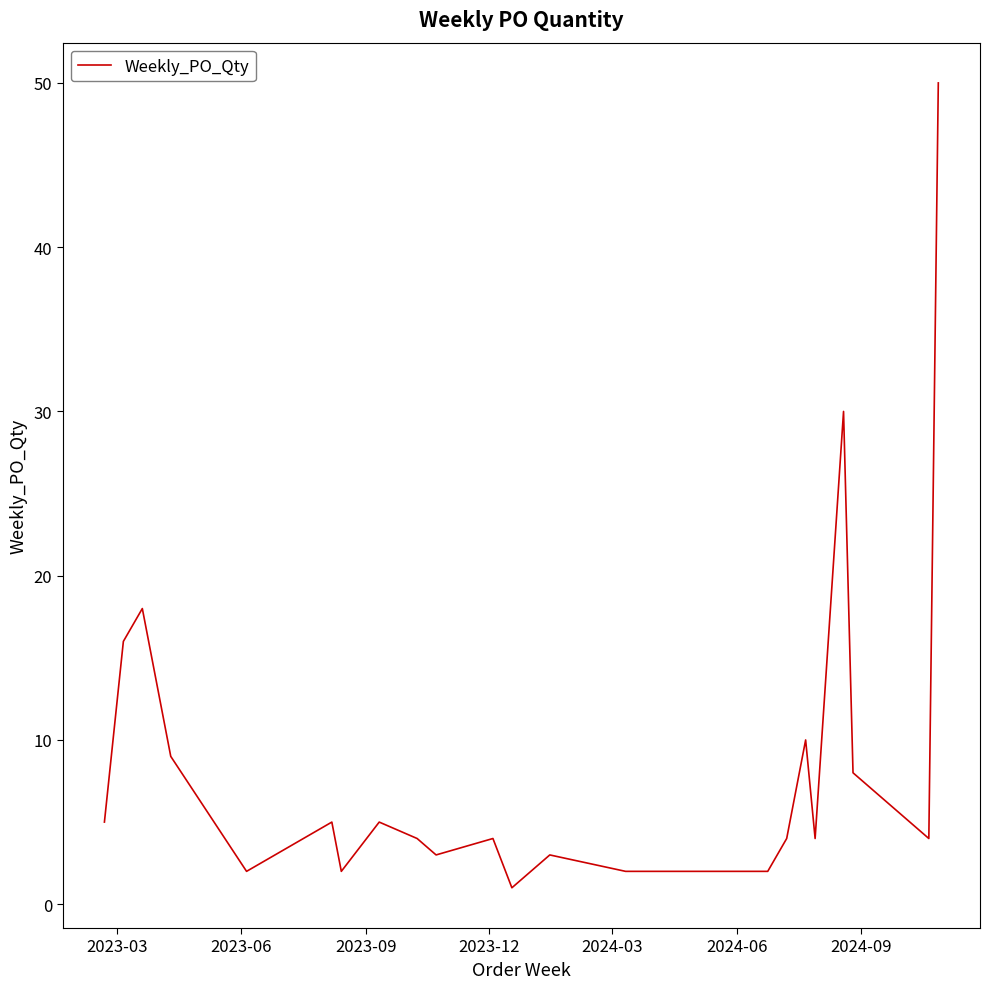

What is the greatest value displayed?

50